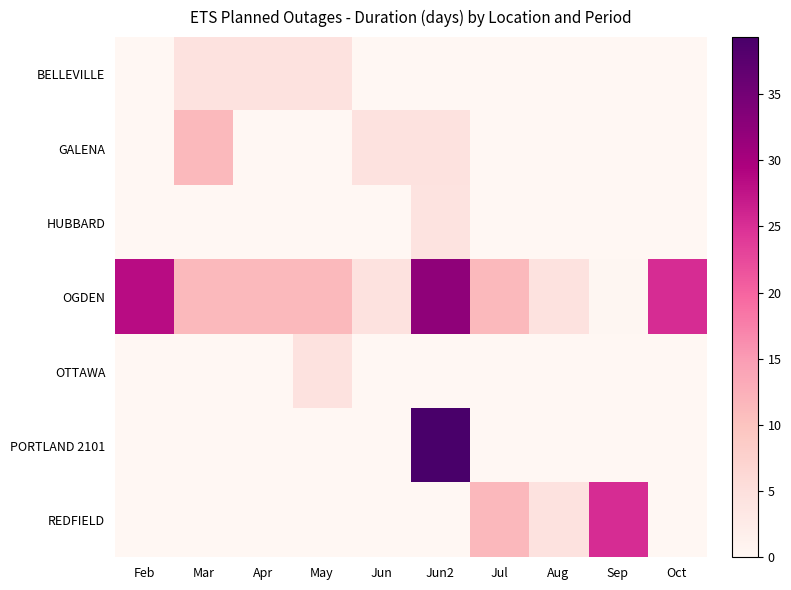

Count the number of categories in the chart.

10